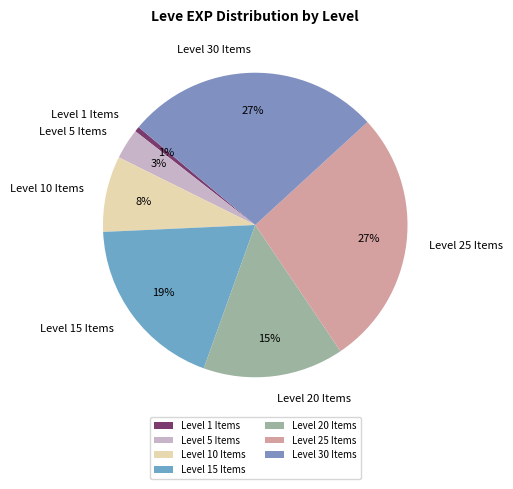

Is there a majority slice in this chart?

No